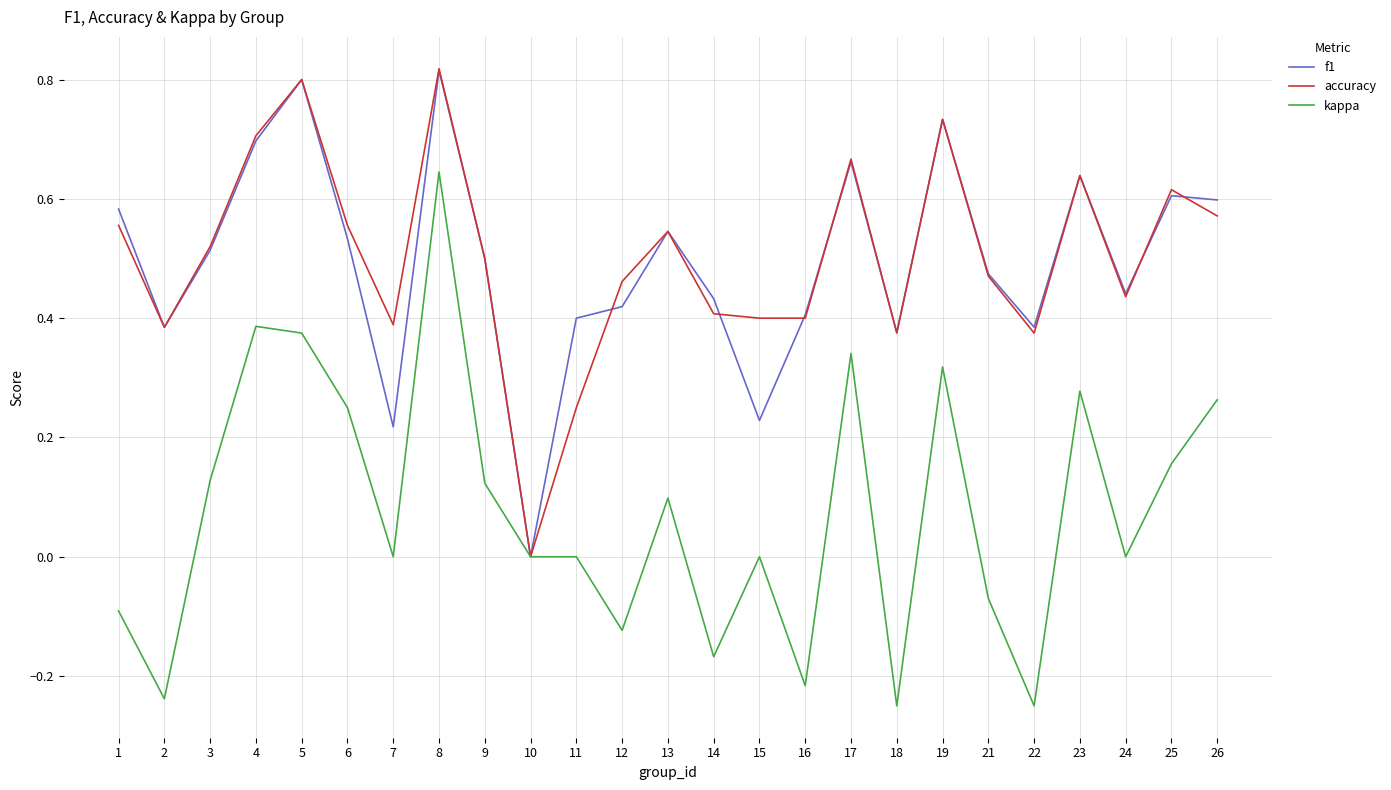

What is the total value across all series at 26?

1.4